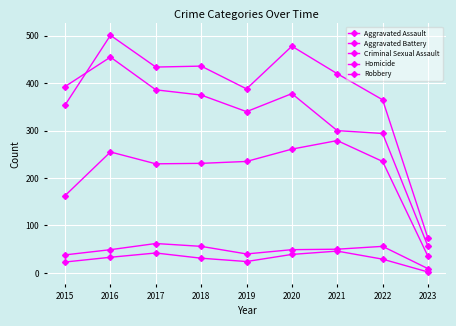

How many categories are shown in the chart?

9